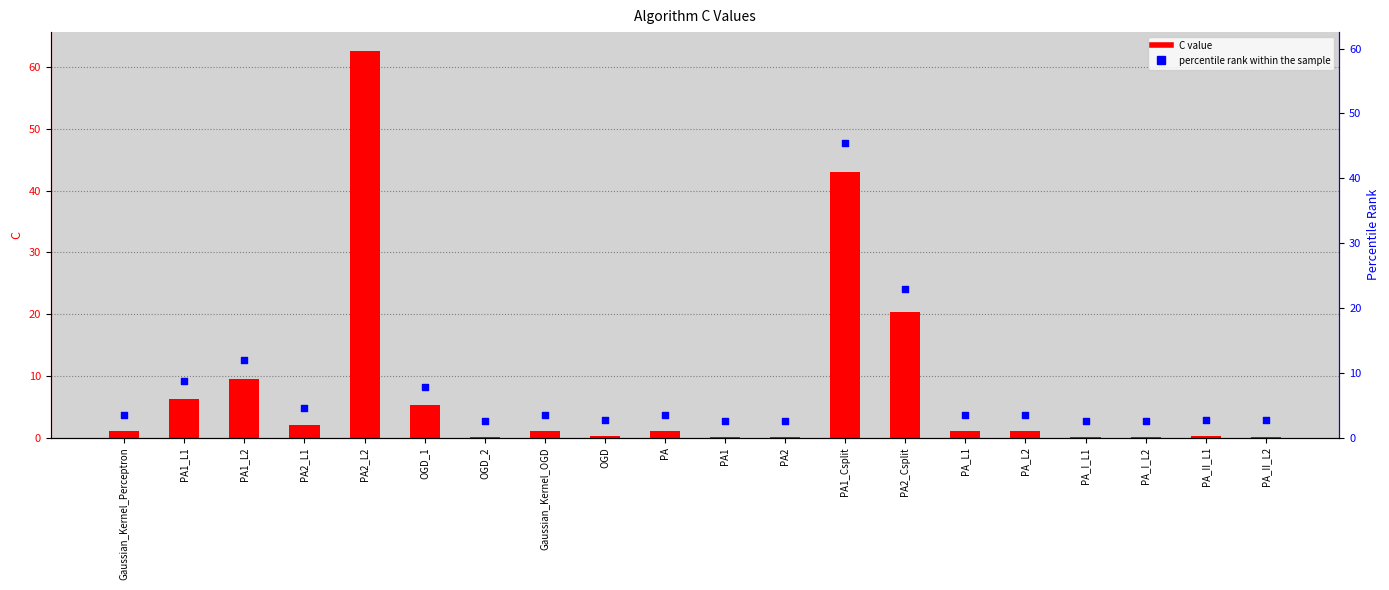

Which series has the largest total across all categories?

percentile rank within the sample